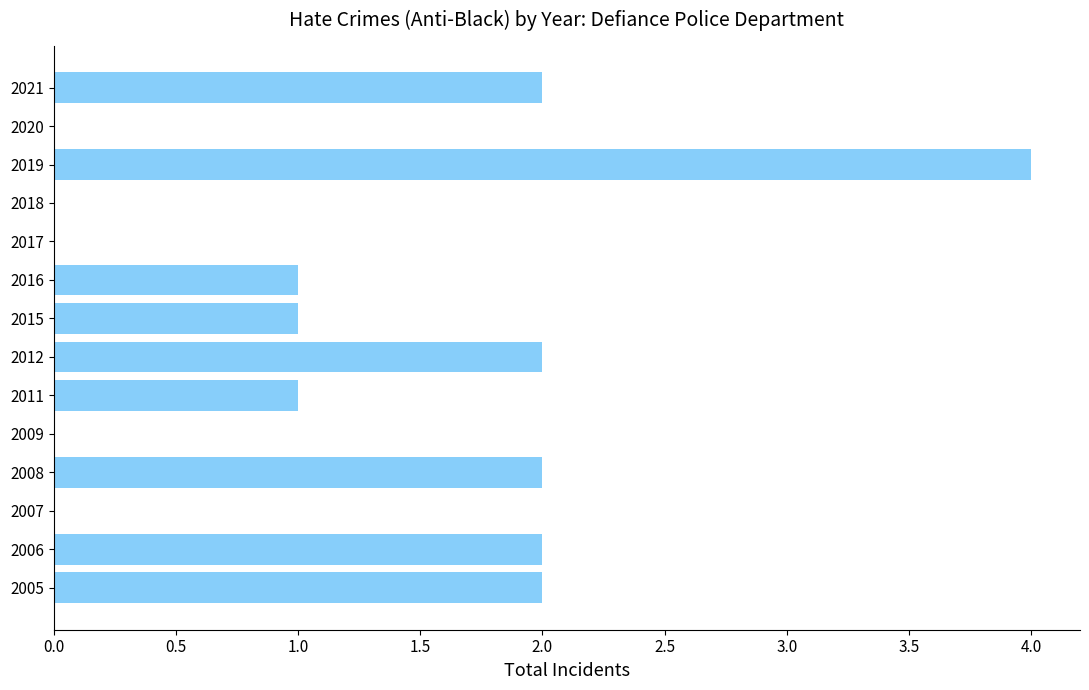

What is the maximum value shown in the chart?

4